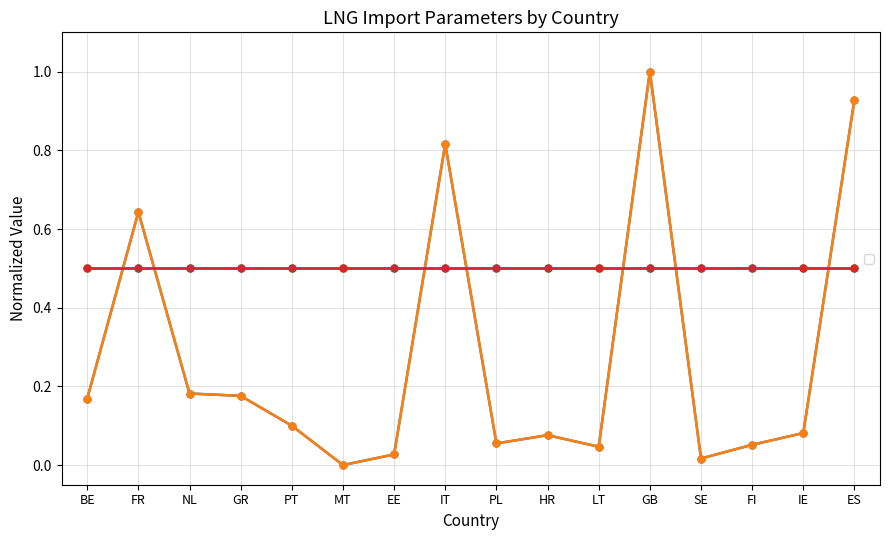

Which has a higher value, BE or FI?

BE